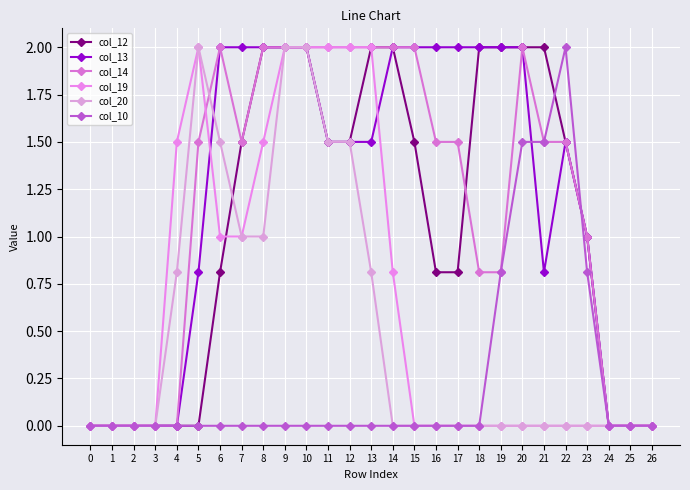

Count the number of data series in this chart.

6